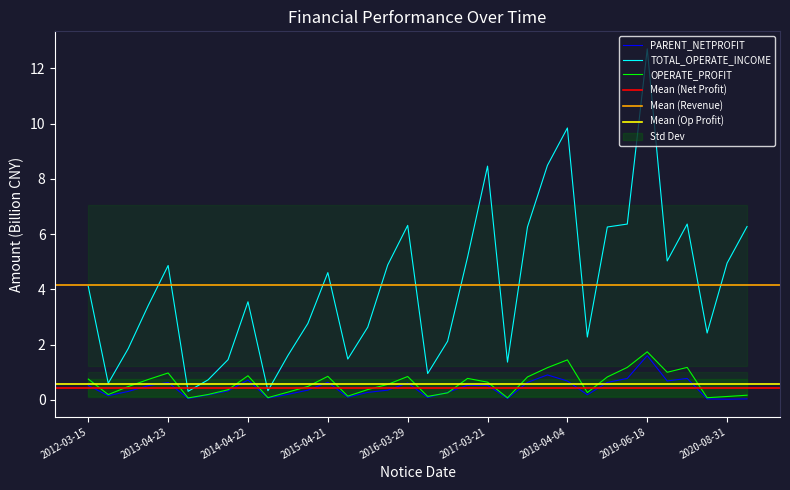

Where is the first local minimum for TOTAL_OPERATE_INCOME?

2012-04-20